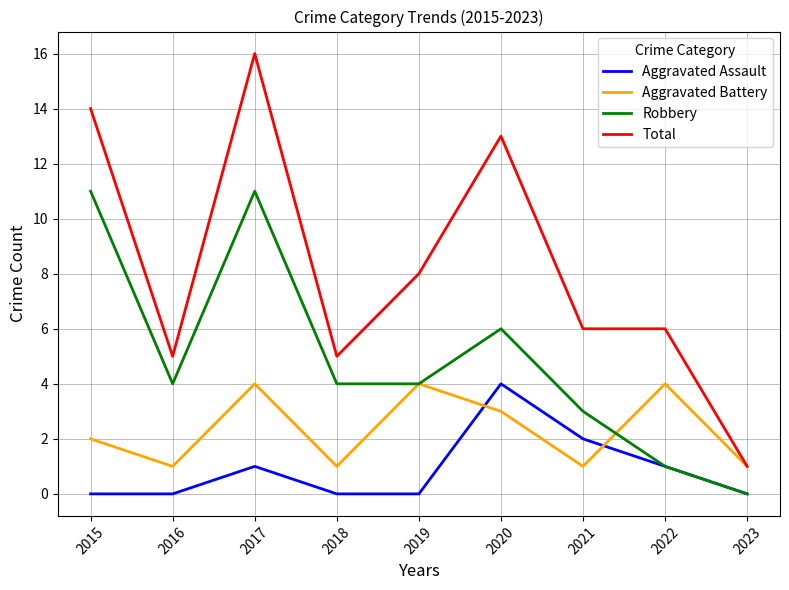

What is the total value across all series at 2021?

12